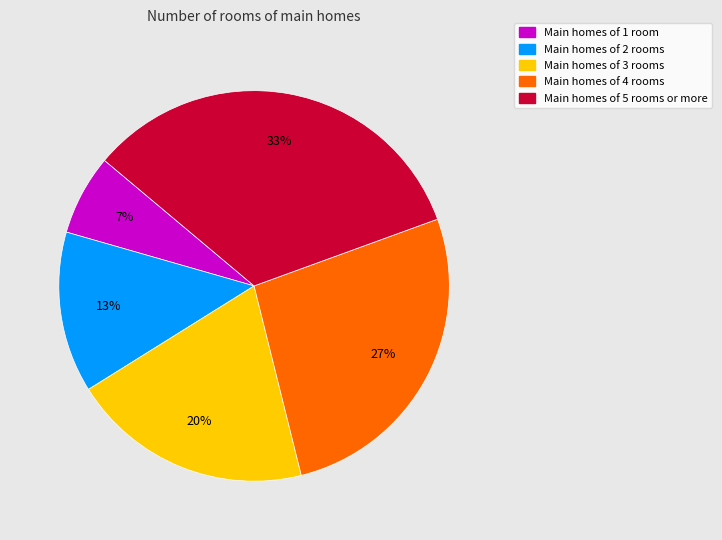

Is there a majority slice in this chart?

No